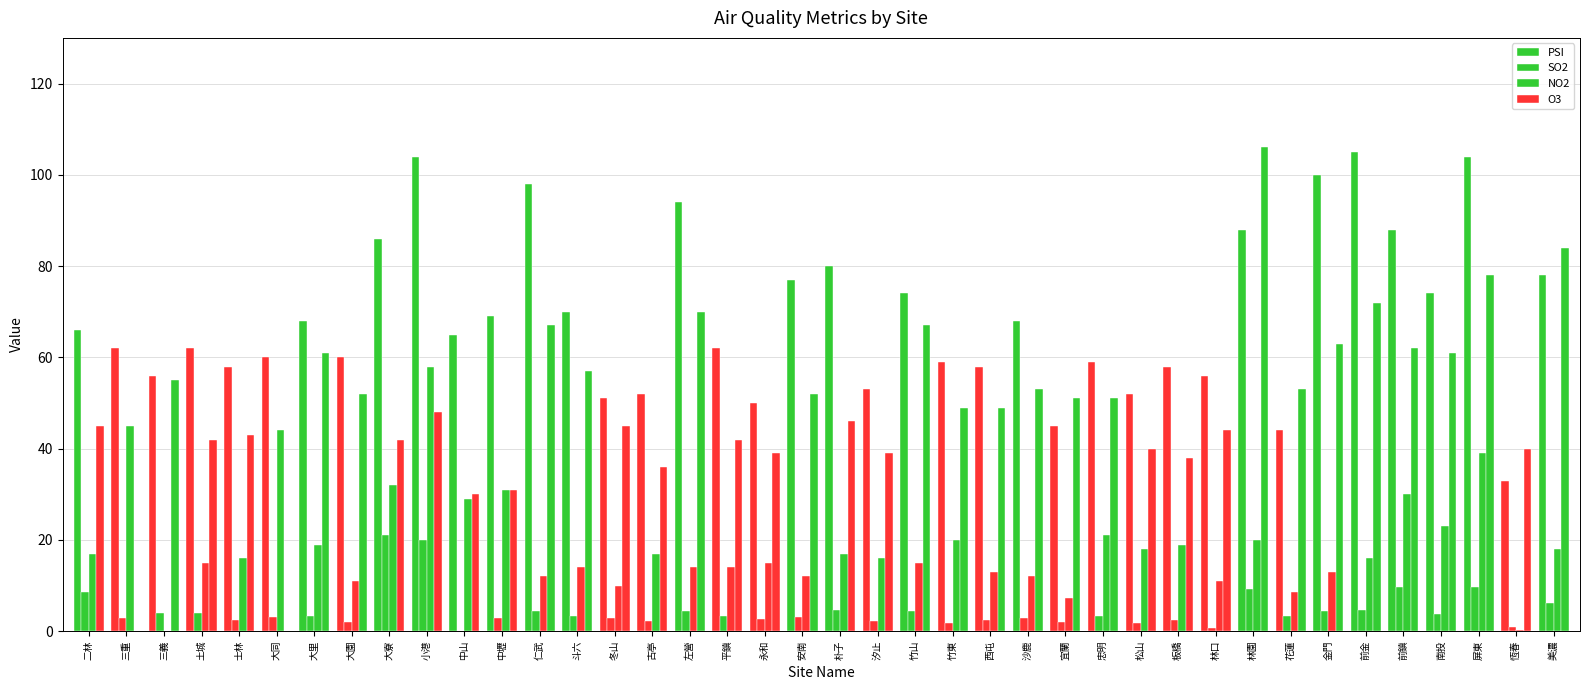

Does the chart contain stacked bars?

No